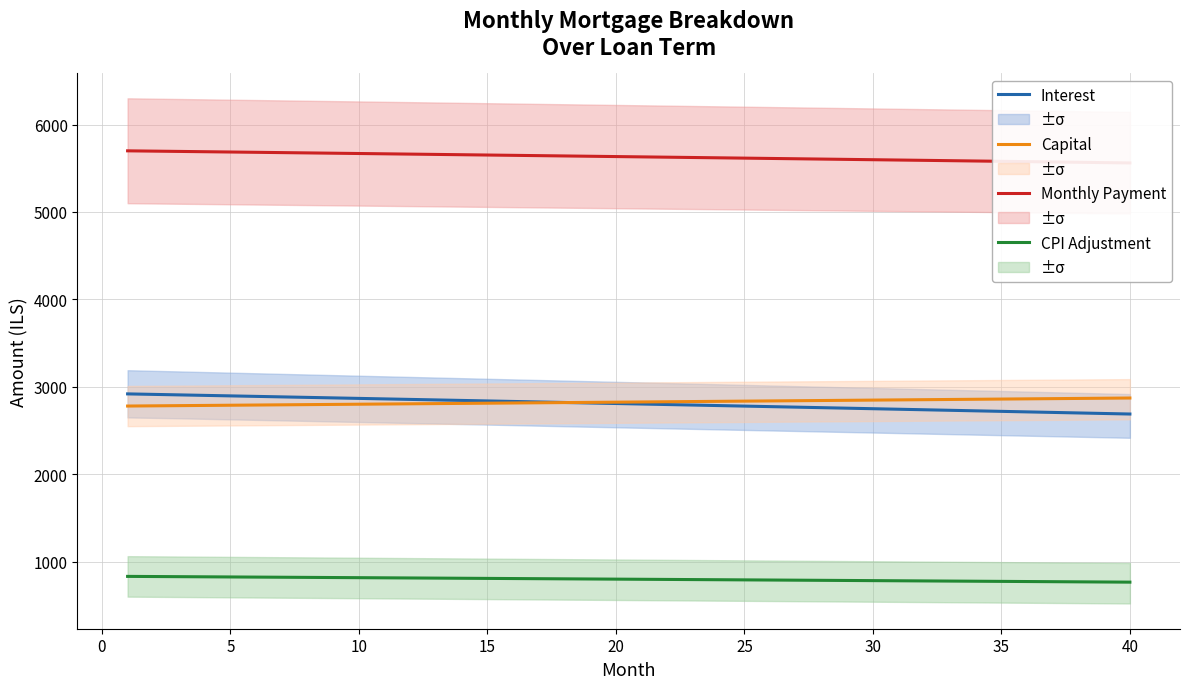

What is the difference between the maximum and minimum values in the Interest series?

230.3